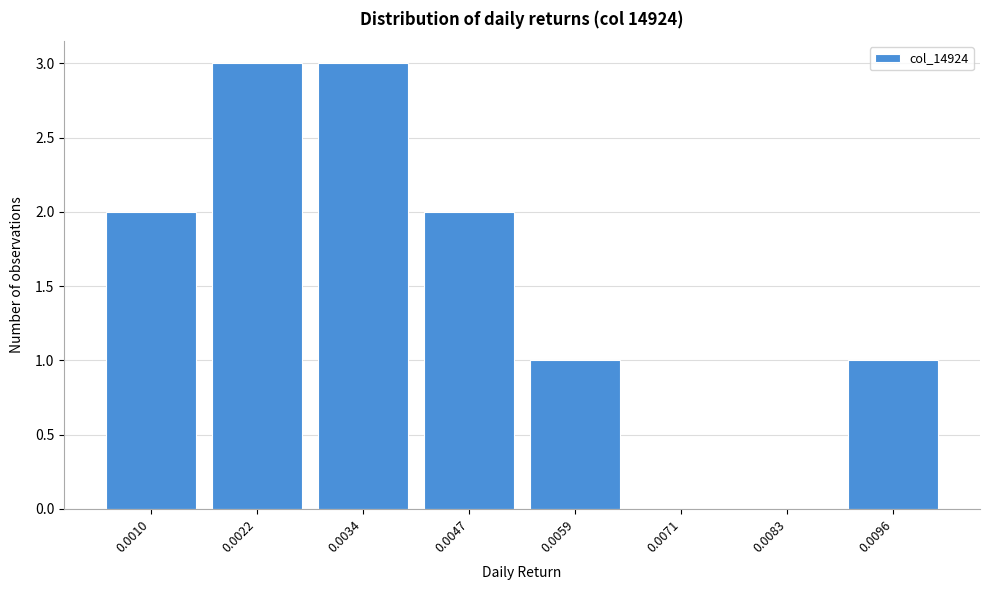

Reading left to right, transcribe all the data shown in this chart.

0.0010=2	0.0022=3	0.0034=3	0.0047=2	0.0059=1	0.0071=0	0.0083=0	0.0096=1